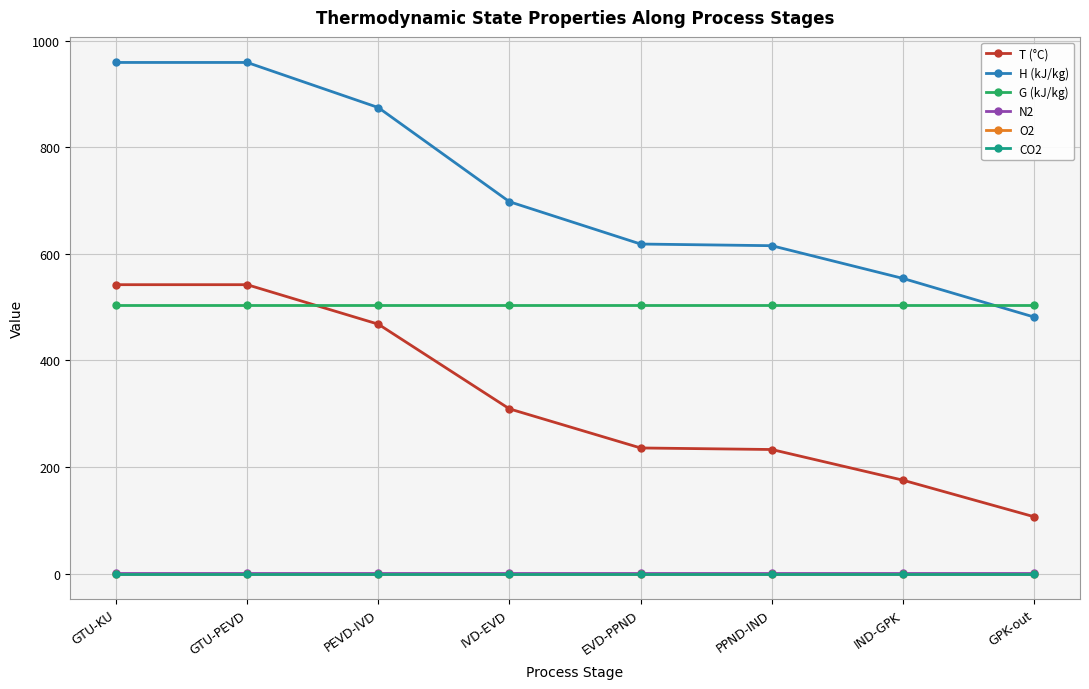

What is the approximate value of N2 at GPK-out?

0.8